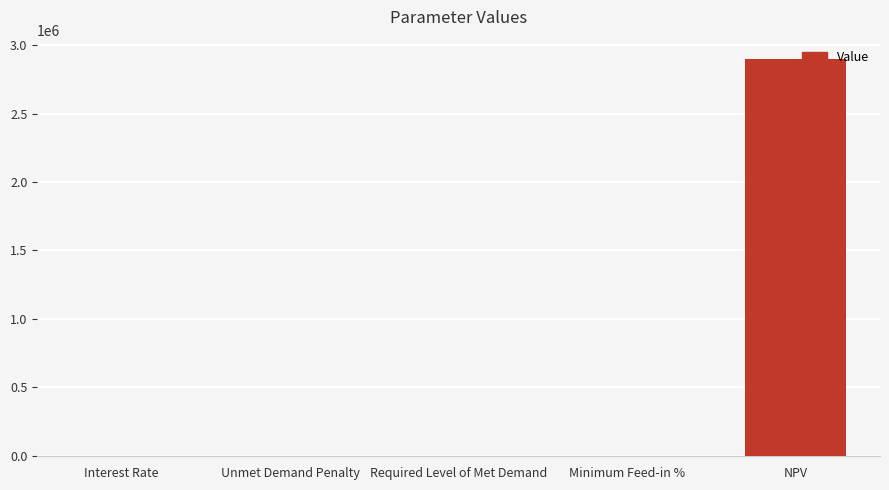

How many distinct data groups are displayed?

1